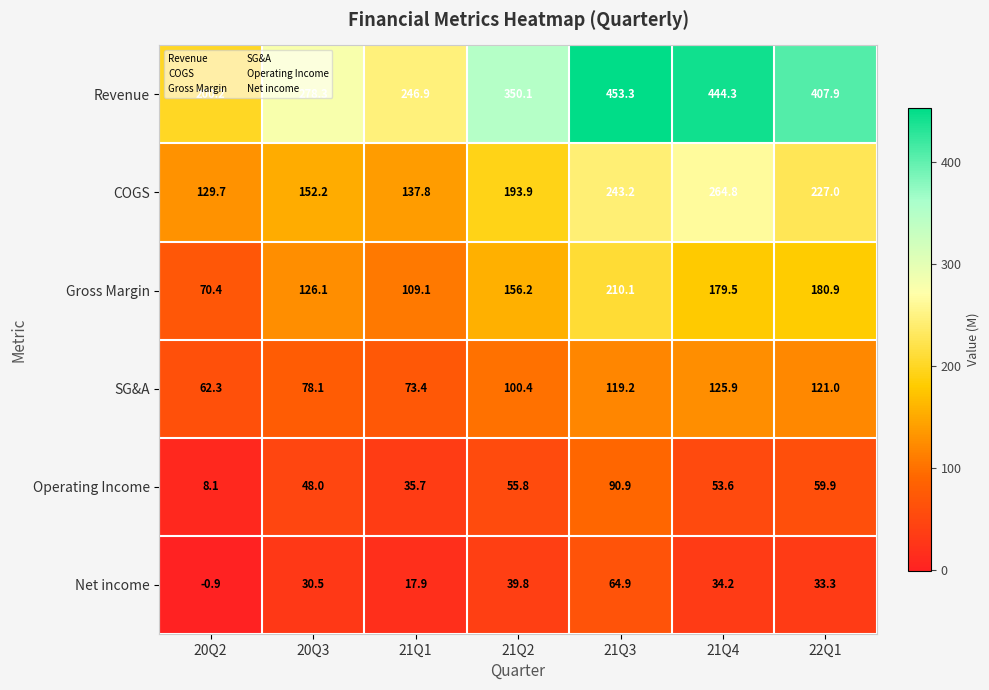

Which series has the largest range (max minus min)?

Revenue